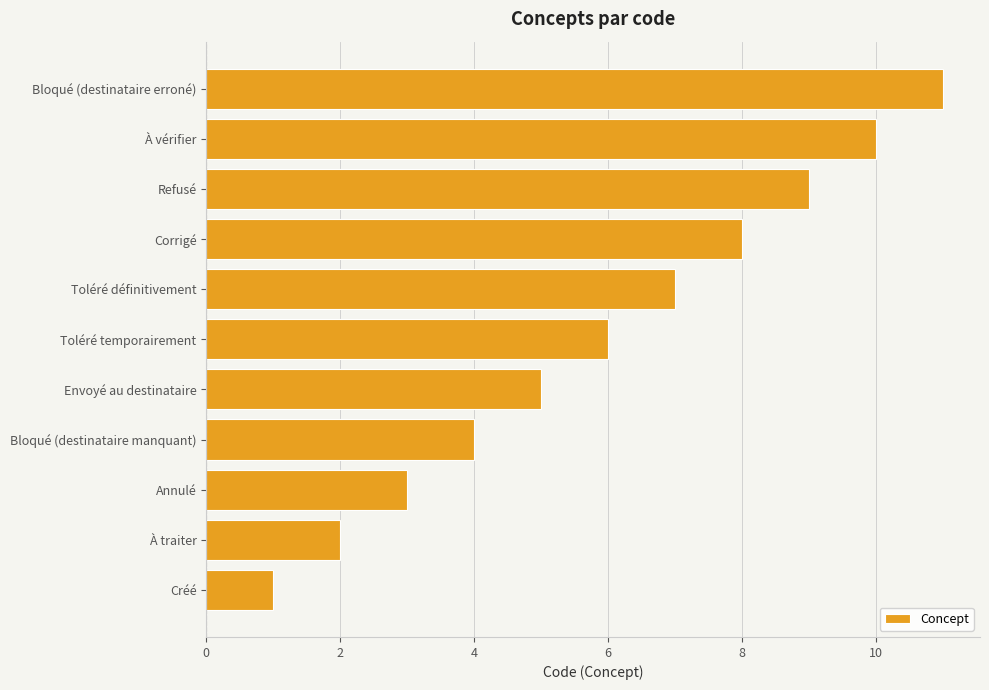

The chart shows a value of 4 at Bloqué (destinataire manquant). True or false?

True